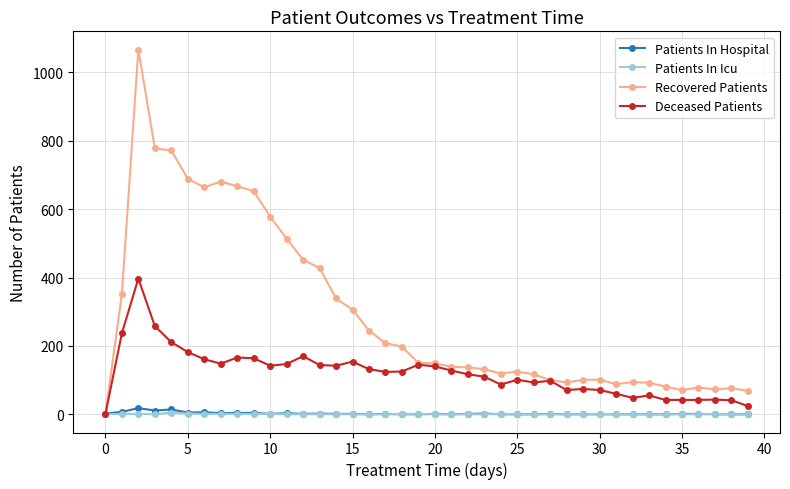

What is the value of the Deceased Patients point at the 37th from the left?

42